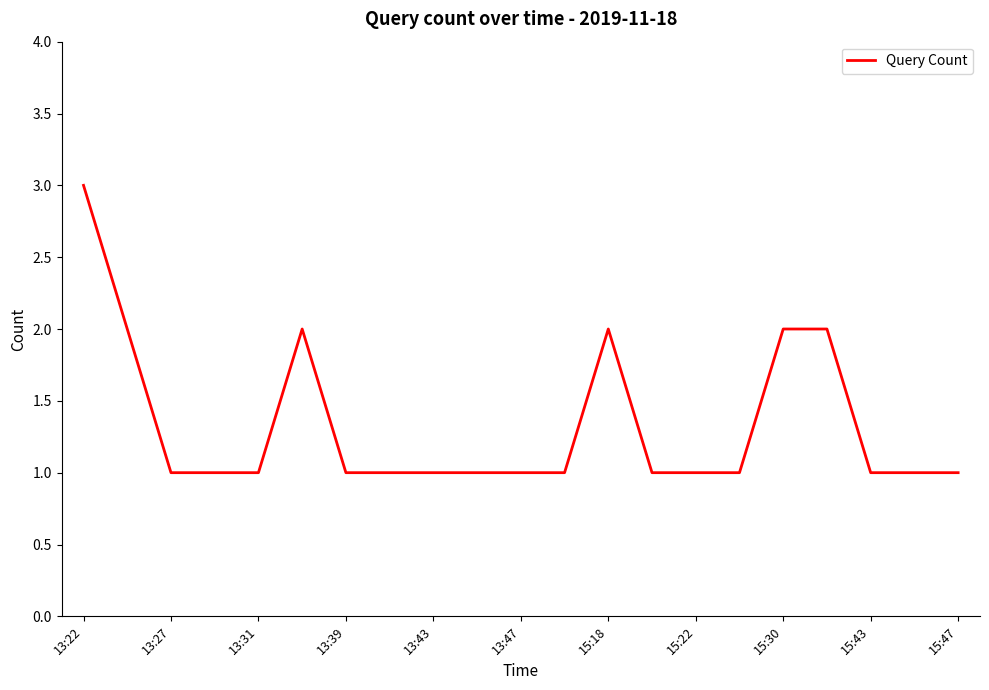

What is the greatest value displayed?

3